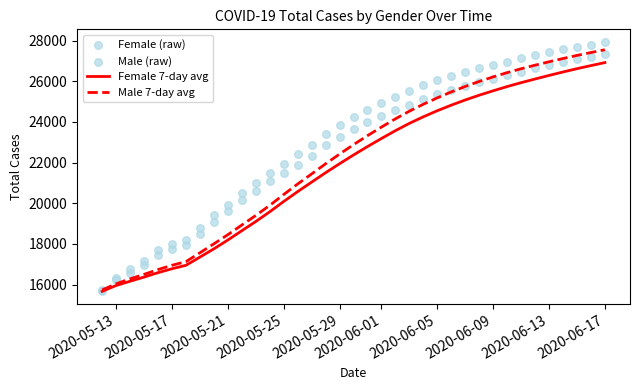

What is the highest value of the Male 7-day avg series?

27550.1